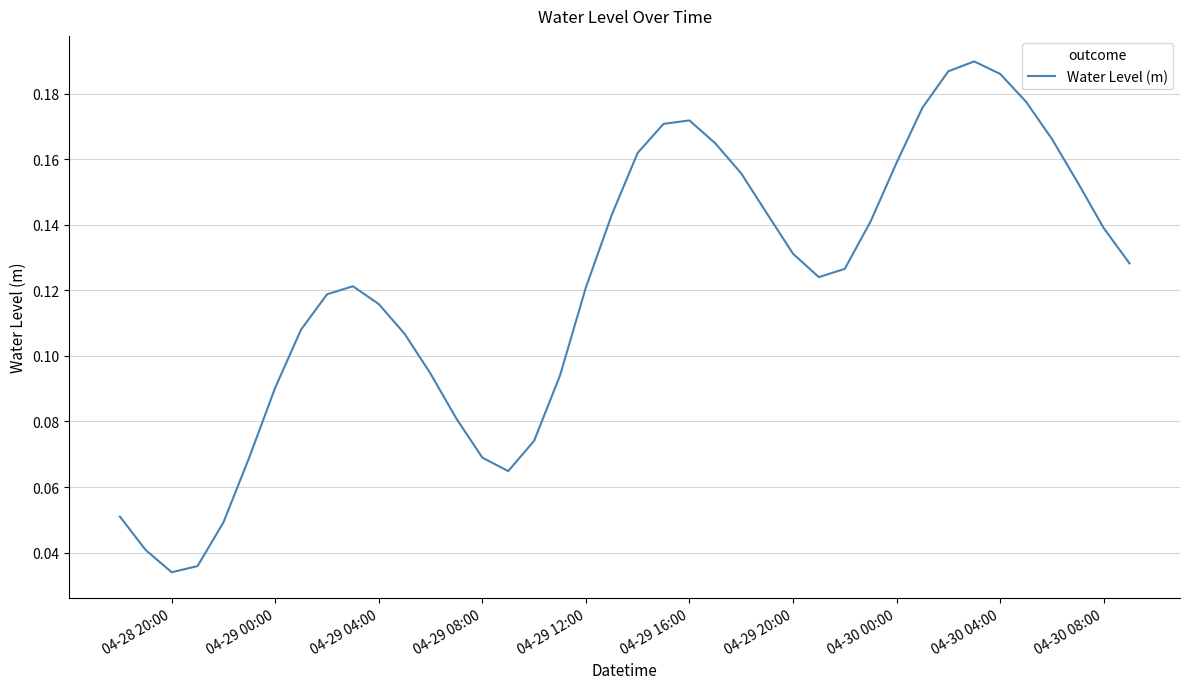

Does the chart display data point markers on the line(s)?

No